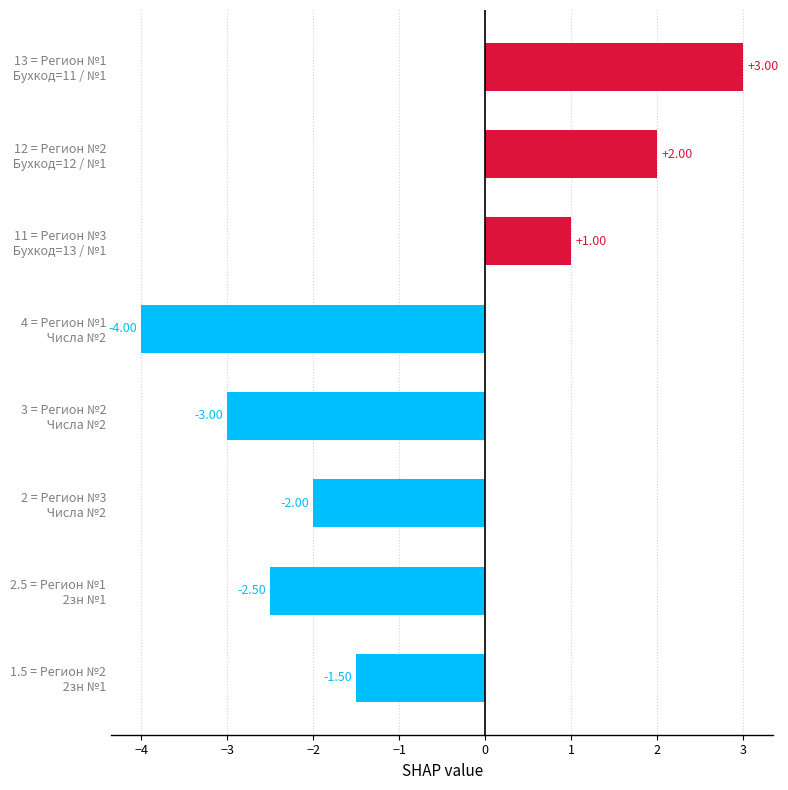

Are the bars horizontal?

Yes